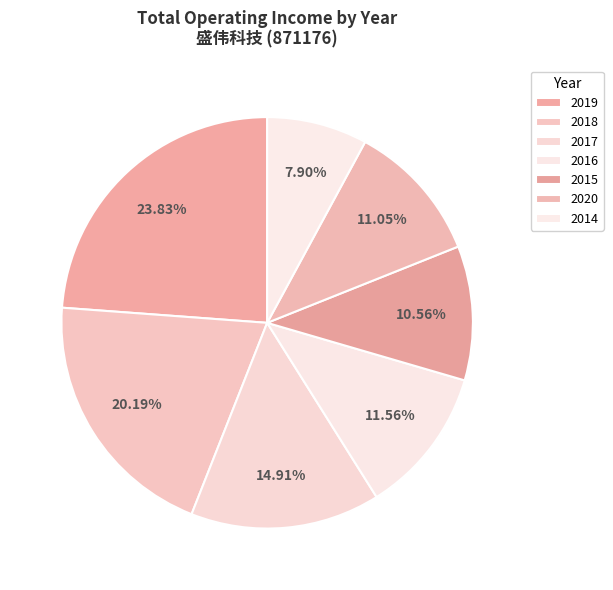

Which slice is the largest?

2019